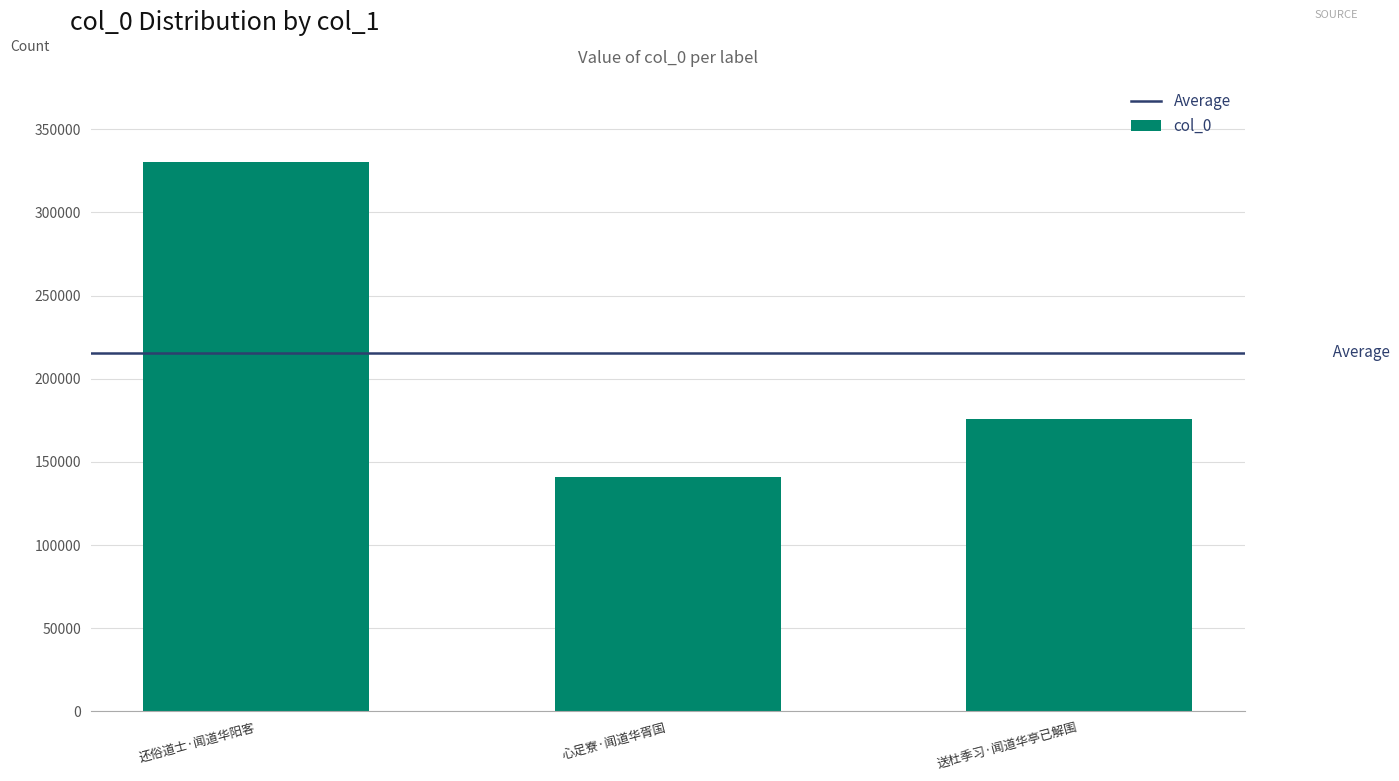

How many distinct data groups are displayed?

1